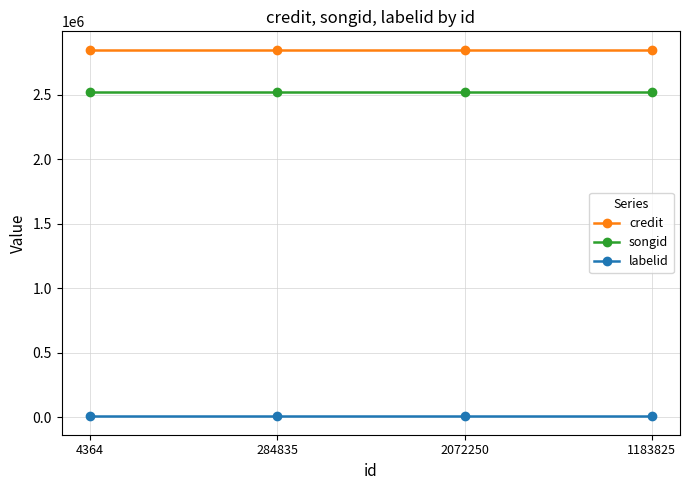

What are all the series names shown in the legend?

credit, songid, labelid